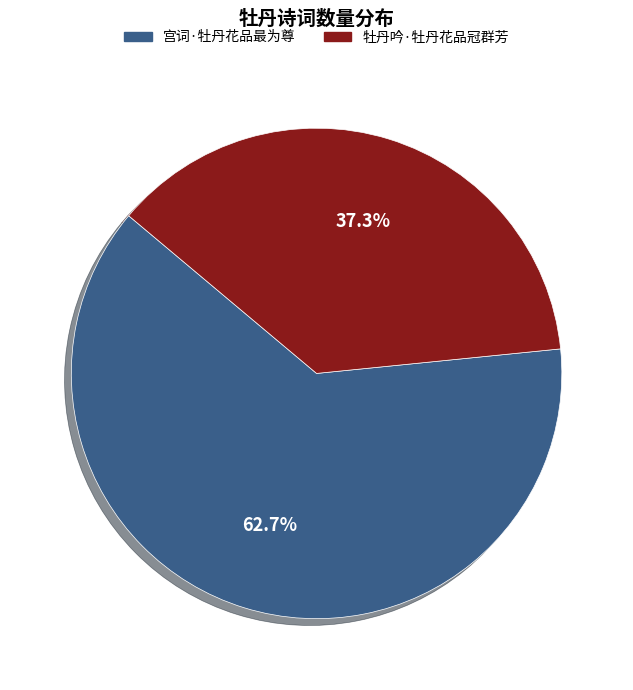

What portion of the pie excludes 牡丹吟·牡丹花品冠群芳?

62.7%